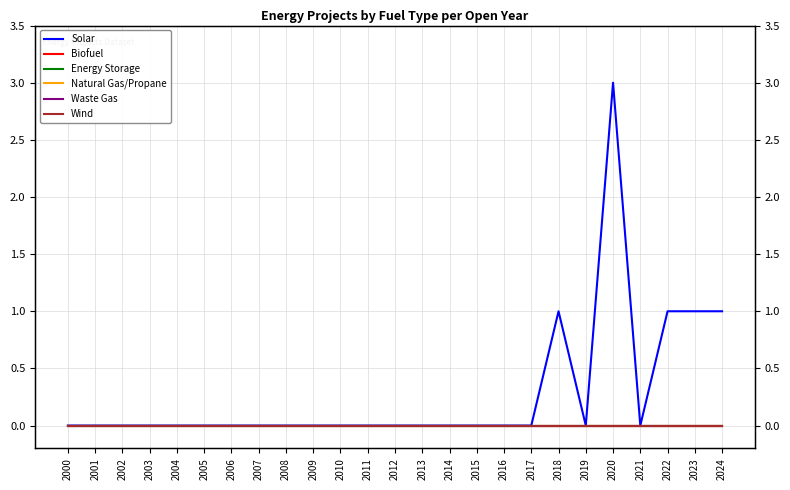

At how many categories does at least one series exceed 1?

1